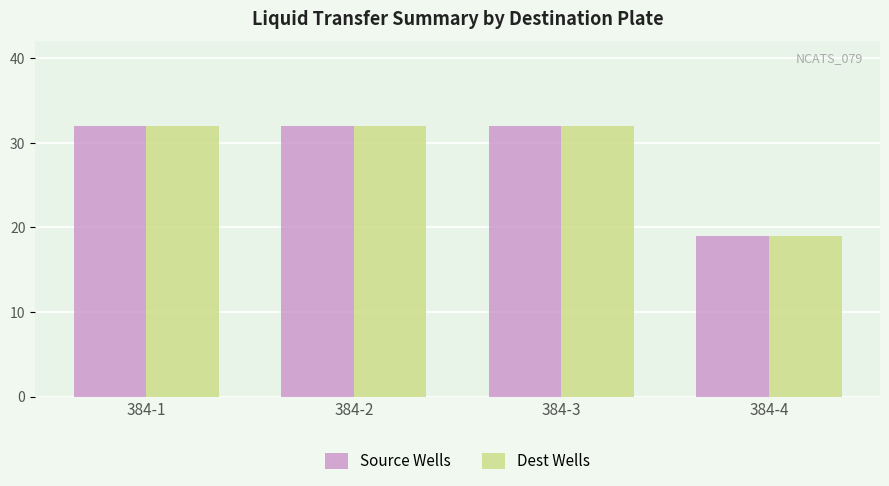

The value of Dest Wells at 384-2 is 22. True or false?

False